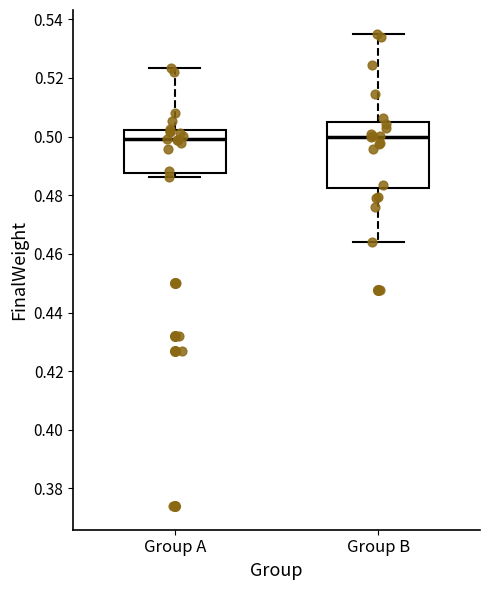

Reading left to right, transcribe this box plot: for each box, give where its median line is, the range the box spans, and where its two whiskers end, as read against the y-axis. The values are not printed on the chart, so give them approximately, as read against the axis.

Group A: median 0.500, box 0.488 to 0.502, whiskers 0.486 to 0.524
Group B: median 0.500, box 0.482 to 0.504, whiskers 0.464 to 0.536